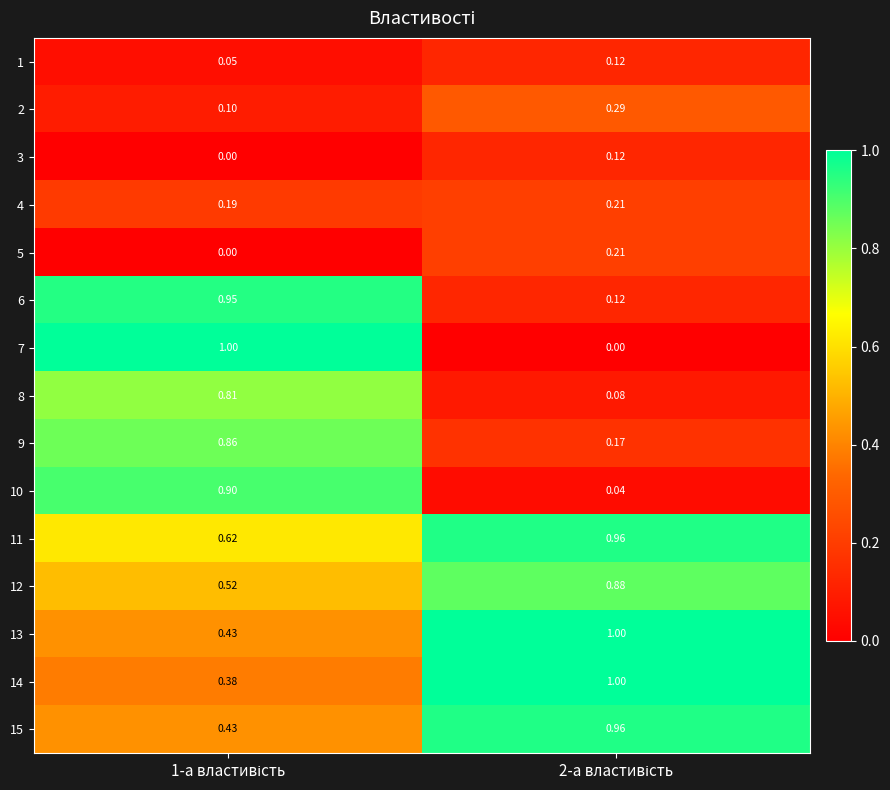

How many positive values does the 5 series have?

1